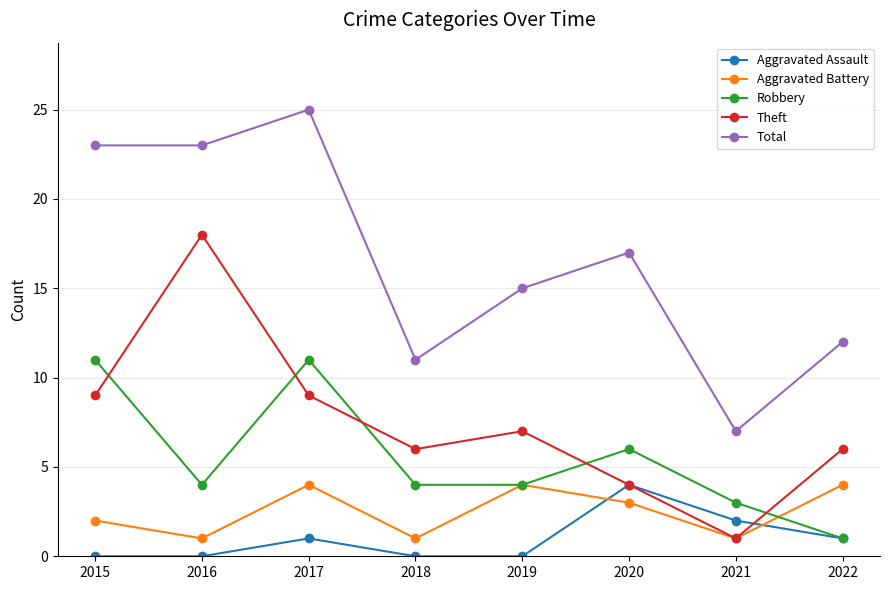

At which category does Aggravated Battery reach its first local valley?

2016